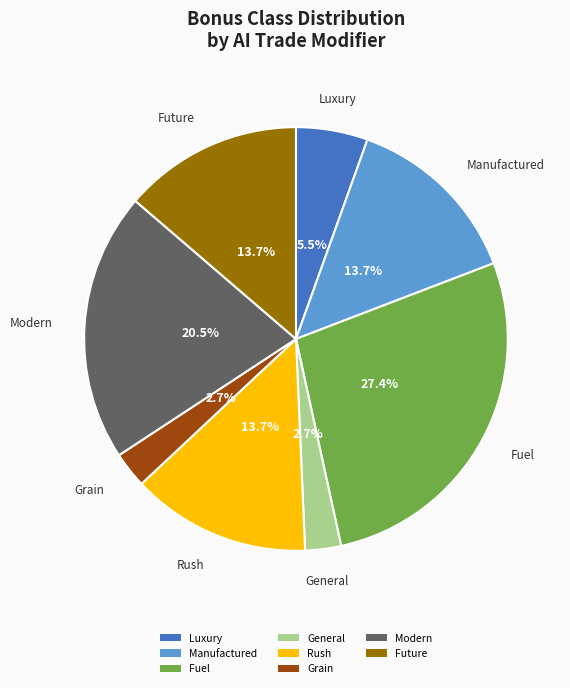

What percentage is NOT represented by Manufactured?

86.3%